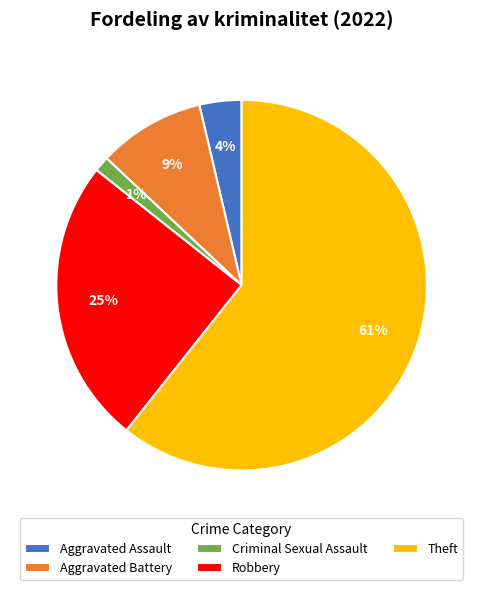

Rank the categories by value from highest to lowest.

Theft, Robbery, Aggravated Battery, Aggravated Assault, Criminal Sexual Assault